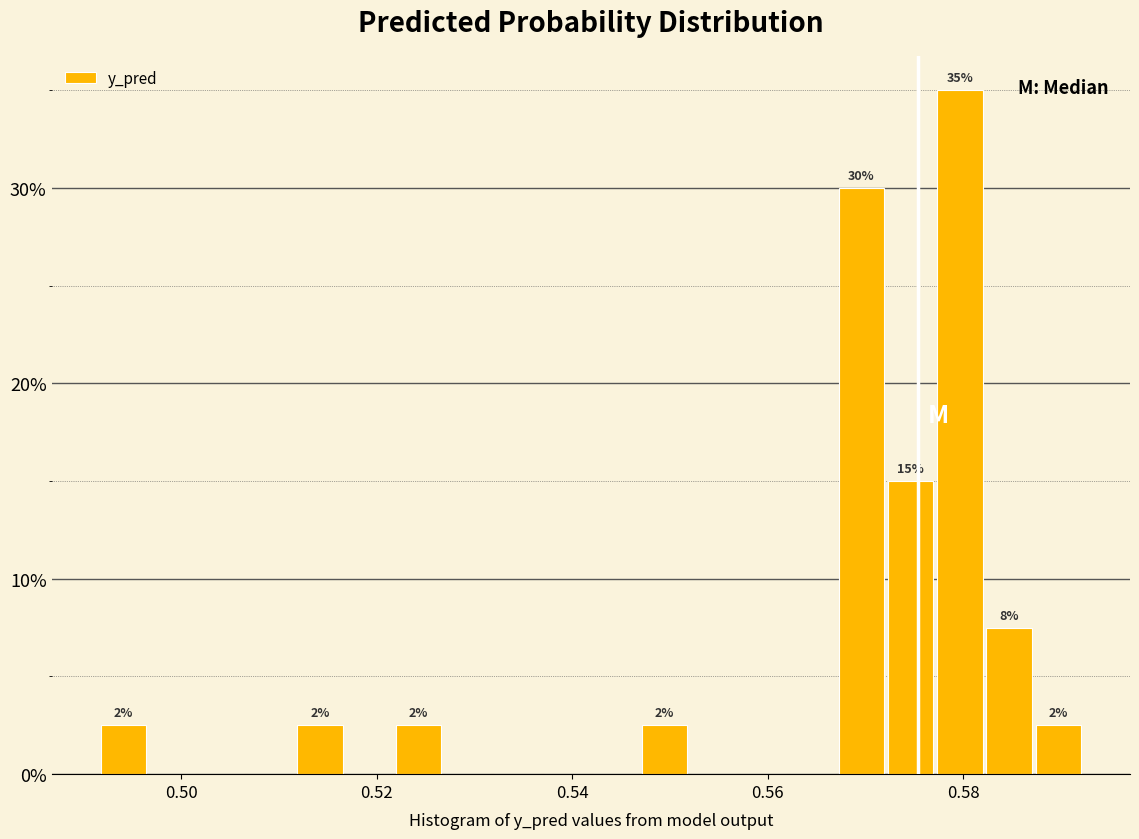

Read against the x-axis, roughly where is the centre of the tallest bar?

0.580